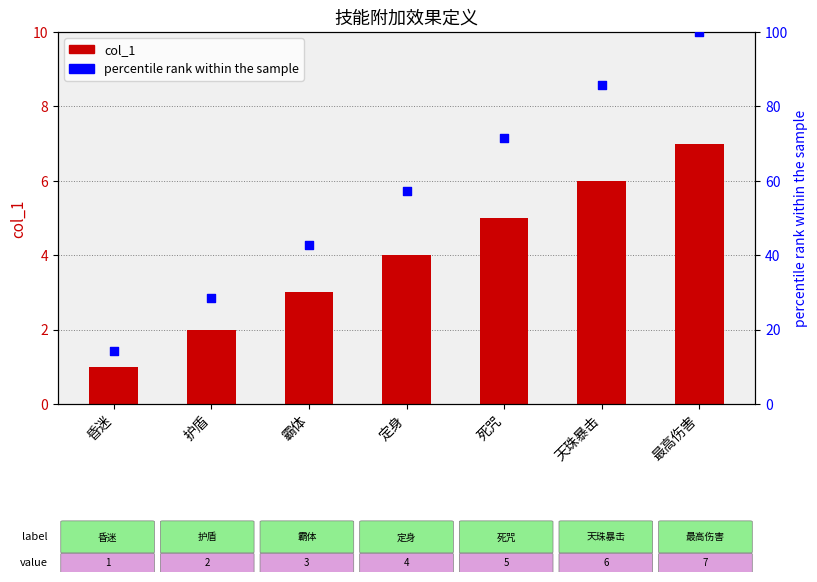

Which series has the widest spread of Y values?

percentile rank within the sample